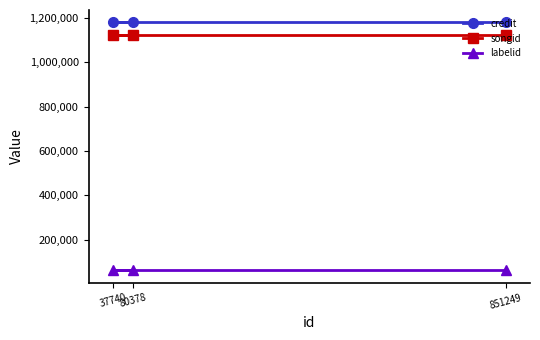

At which category is the sum across all series the highest?

80378